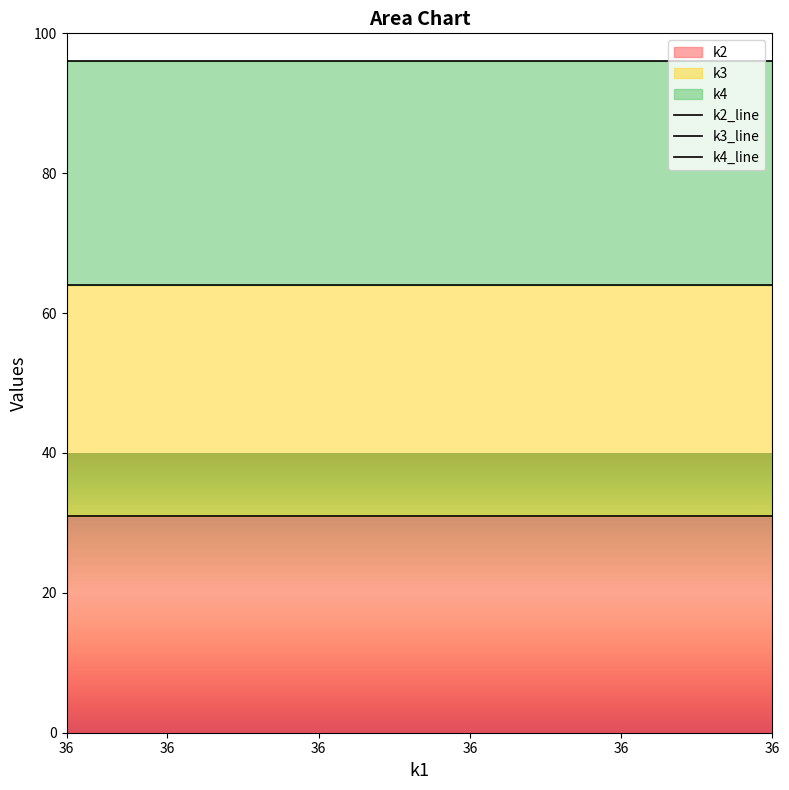

The value of k4_line at 36 is 32. True or false?

False